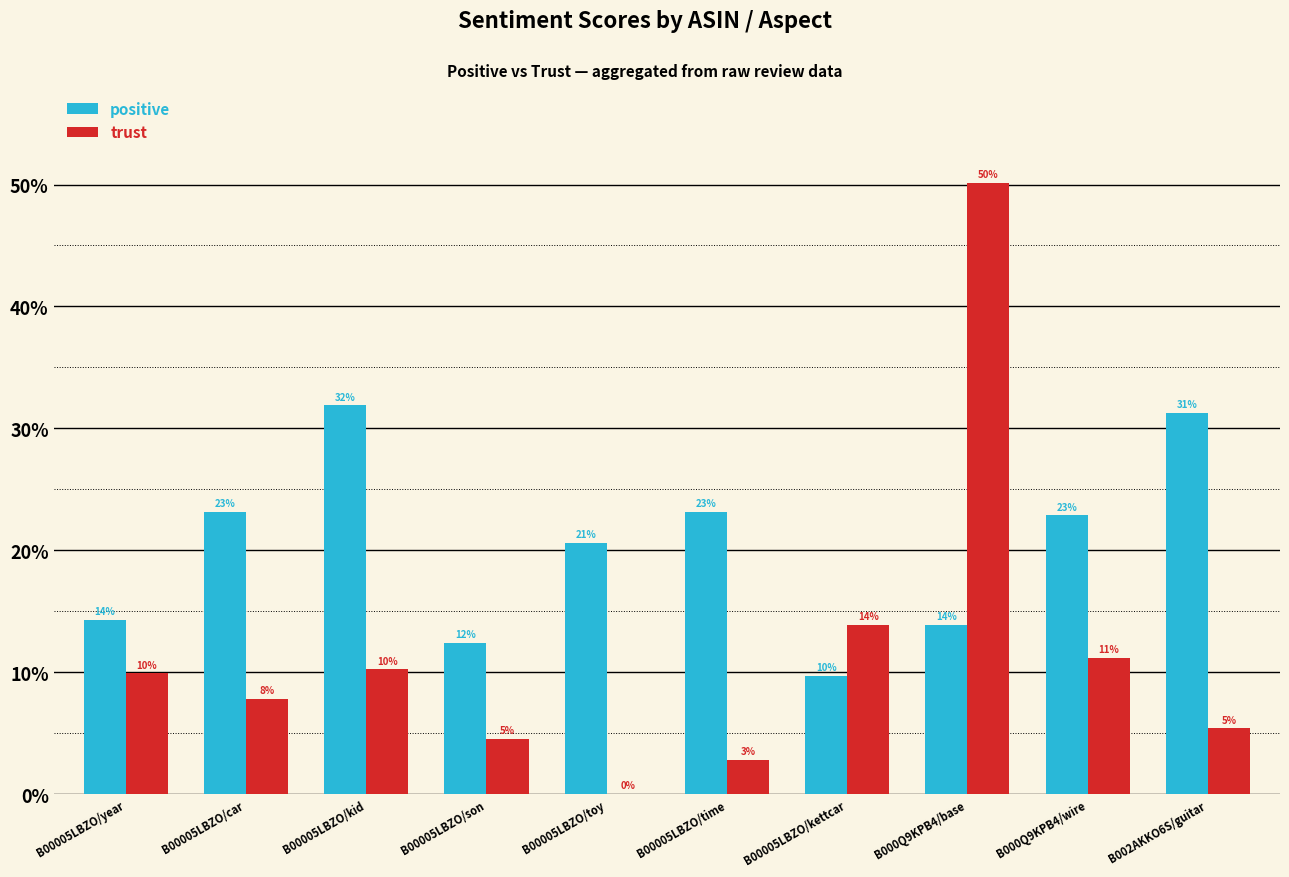

Which series has the largest total across all categories?

positive